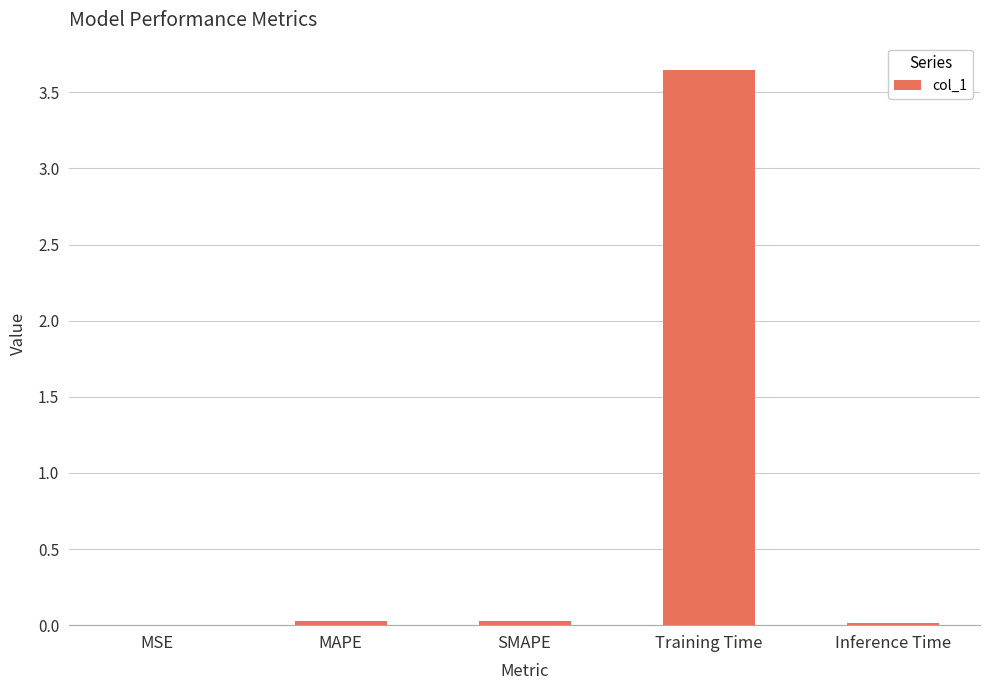

Does the chart contain stacked bars?

No